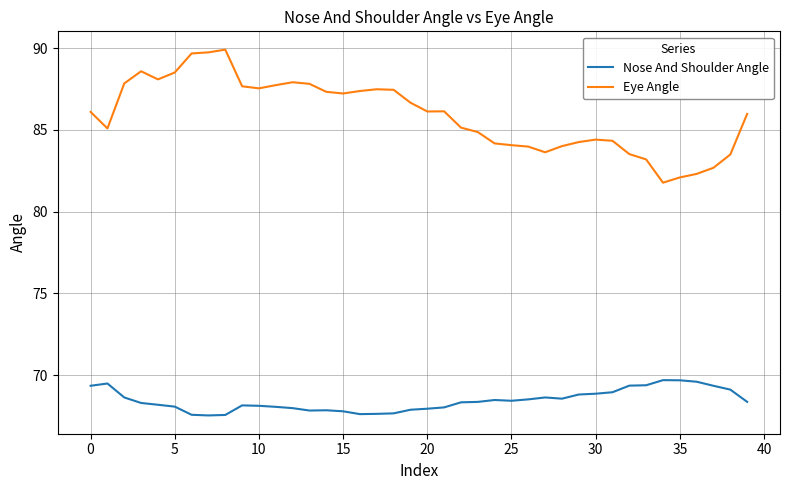

True or false: Eye Angle and Nose And Shoulder Angle cross at least once.

False